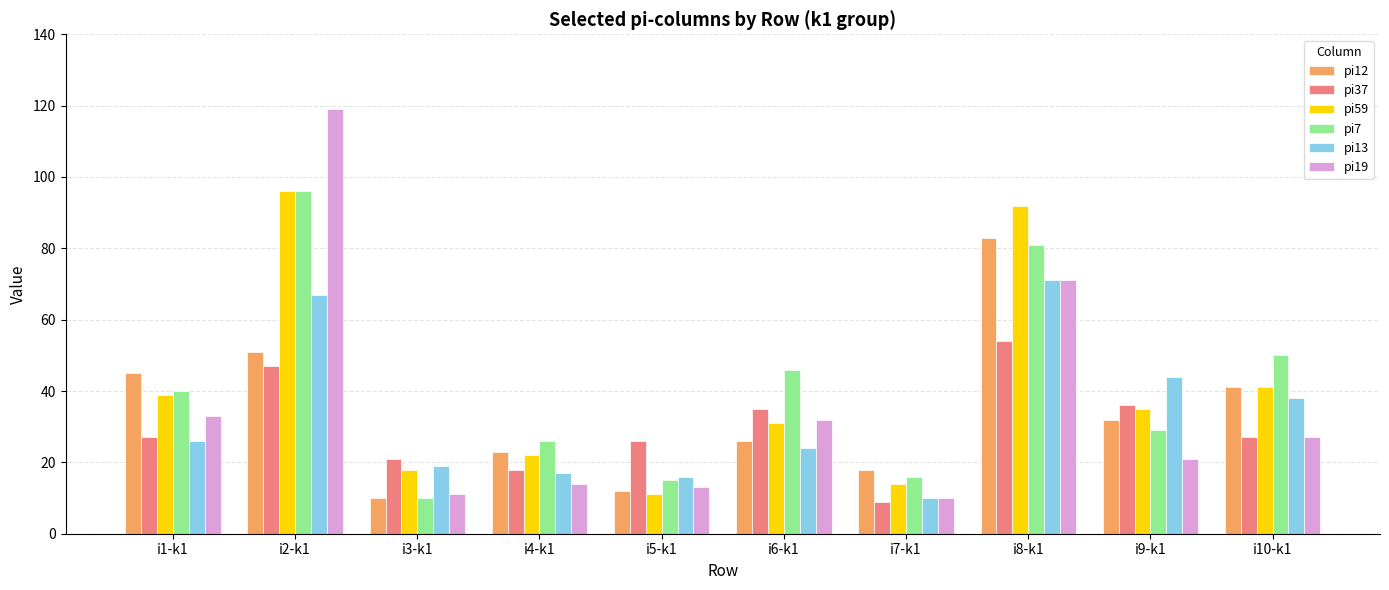

How many bars are there in total?

60